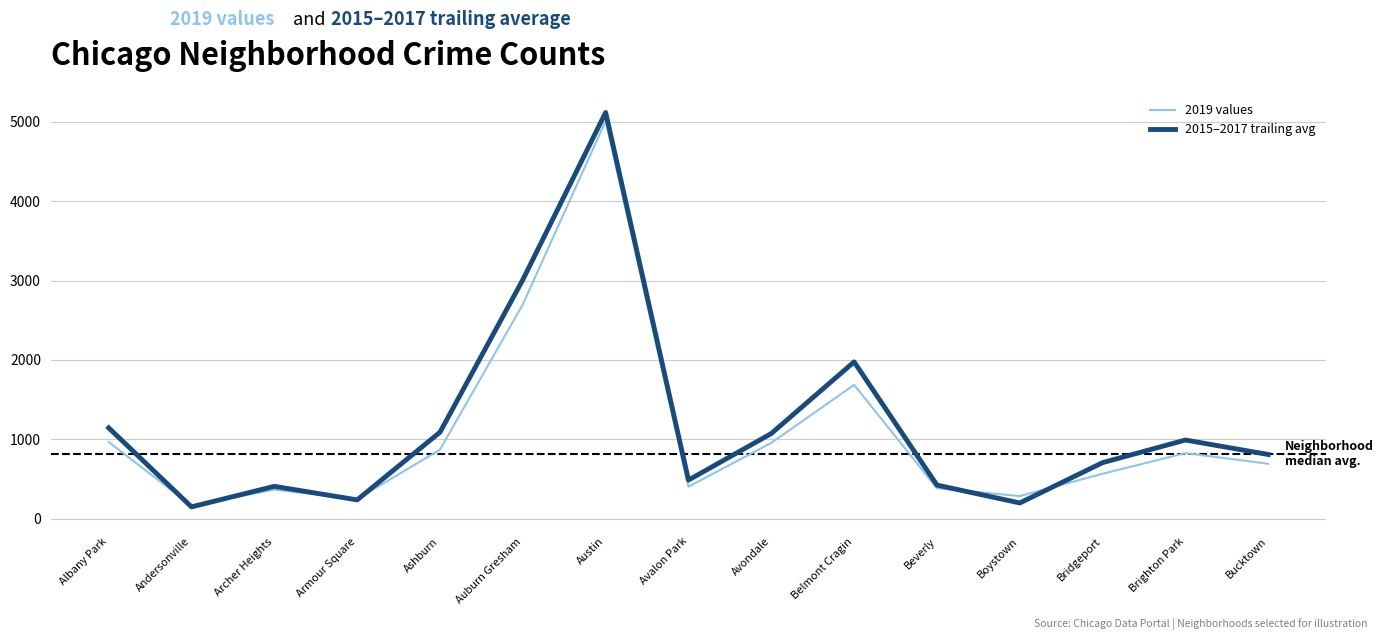

List the series in order of their peak value, highest first.

2015–2017 trailing avg, 2019 values